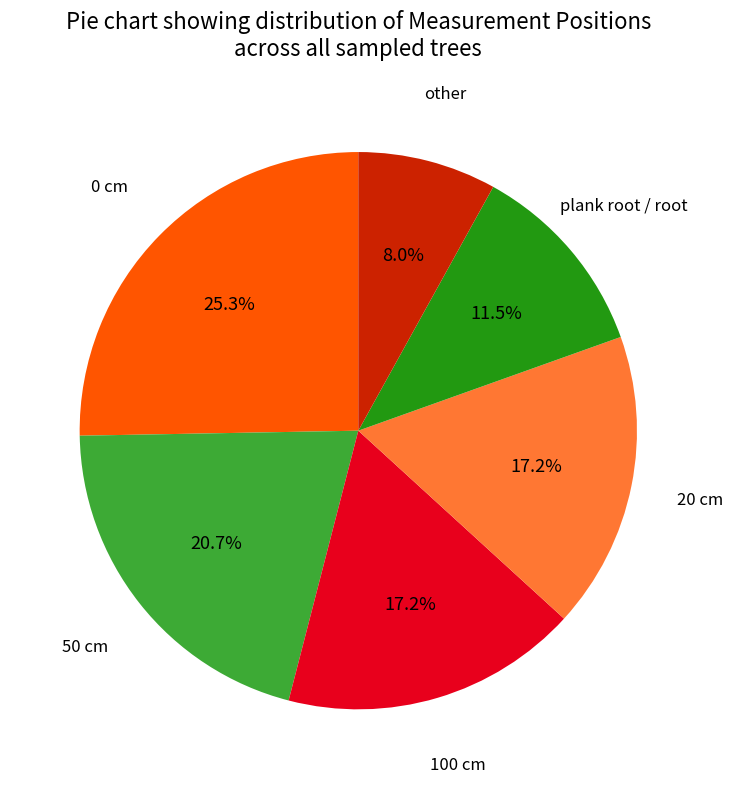

Is there any slice that represents more than half of the pie?

No